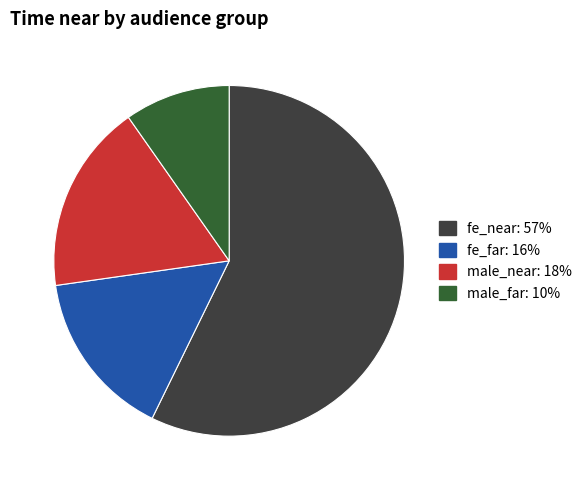

How many segments does this pie chart have?

4